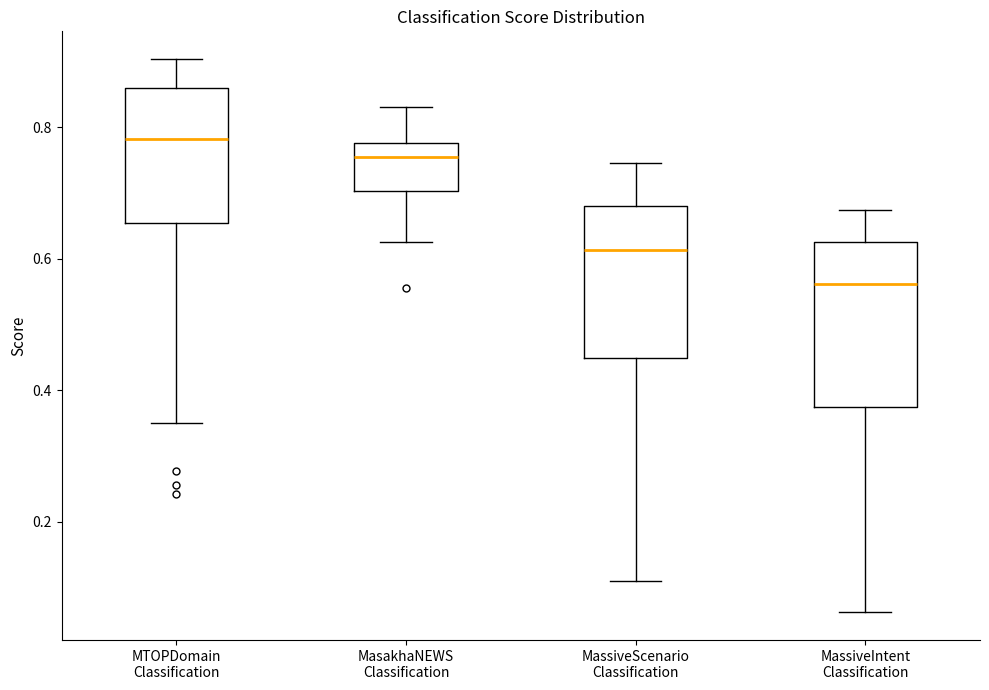

Reading left to right, read every box against the y-axis: the position of its median line, the range the box covers, and the ends of its whiskers. The values are not printed on the chart, so give them approximately, as read against the axis.

MTOPDomain Classification: median 0.78, box 0.66 to 0.86, whiskers 0.34 to 0.90
MasakhaNEWS Classification: median 0.76, box 0.70 to 0.78, whiskers 0.62 to 0.84
MassiveScenario Classification: median 0.62, box 0.44 to 0.68, whiskers 0.10 to 0.74
MassiveIntent Classification: median 0.56, box 0.38 to 0.62, whiskers 0.06 to 0.68